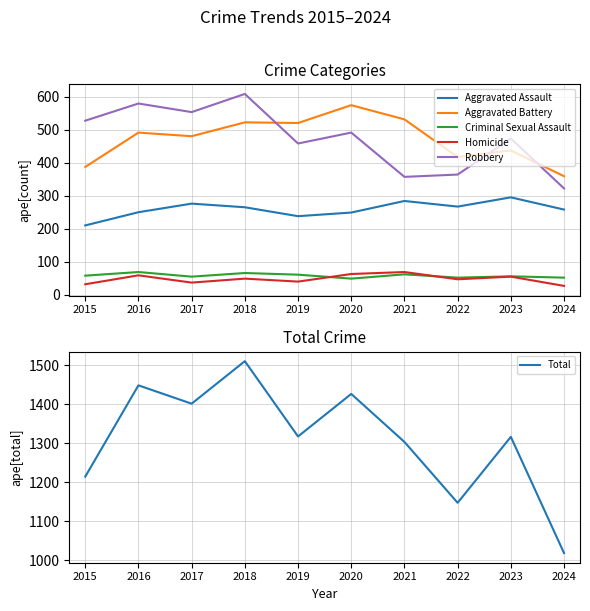

What is the value of the Homicide point at the 5th from the left?

40